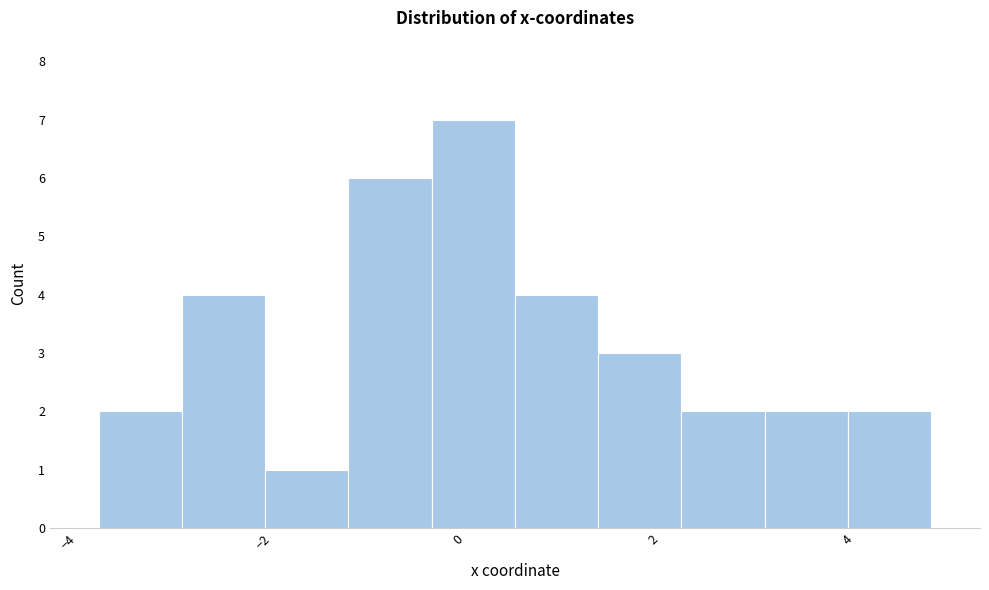

Over which range of the x-axis is the bar tallest?

-0.2 to 0.6